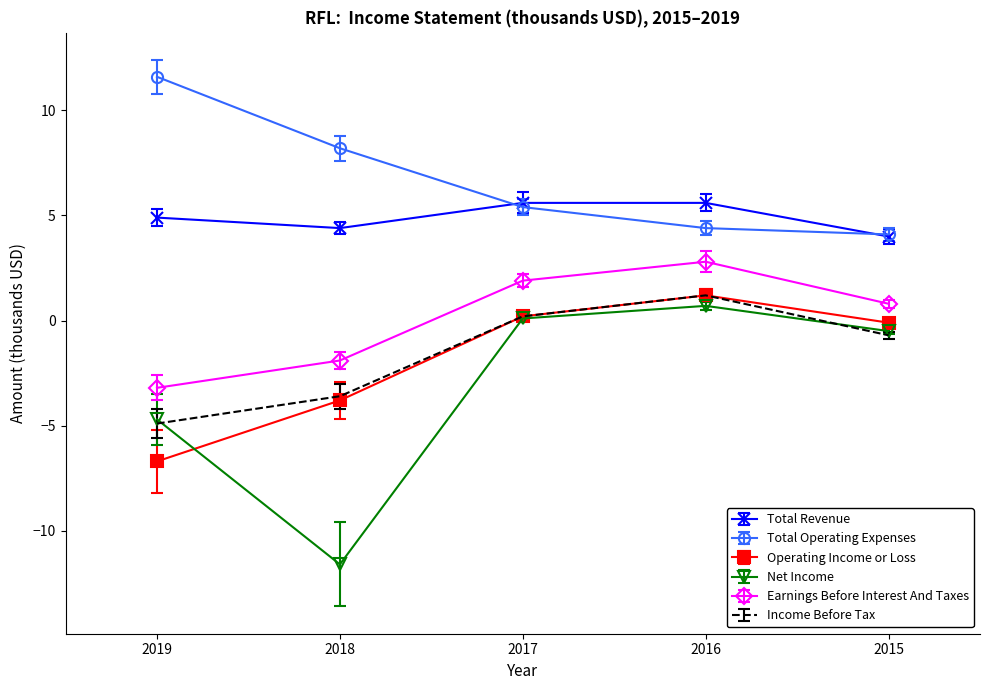

How many interior local peaks does the Net Income series have?

1